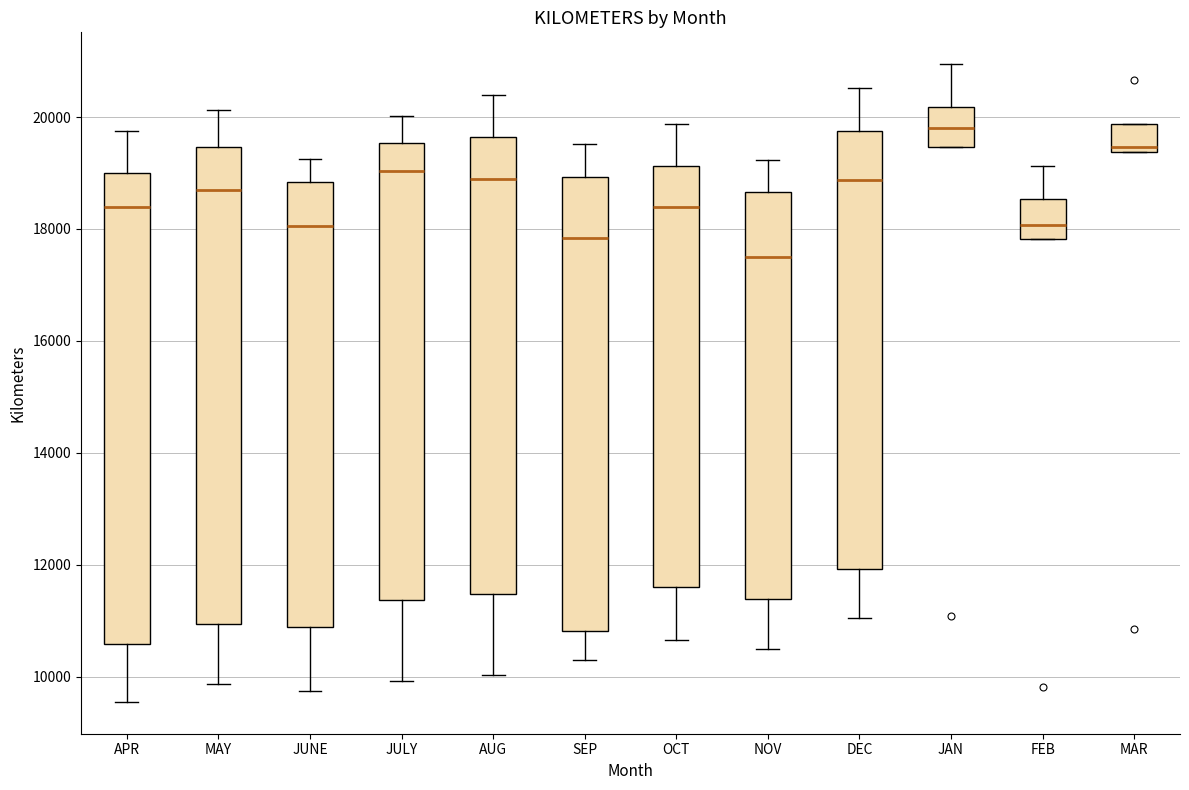

Reading left to right, transcribe this box plot: for each box, give where its median line is, the range the box spans, and where its two whiskers end, as read against the y-axis. The values are not printed on the chart, so give them approximately, as read against the axis.

APR: median 18400, box 10600 to 19000, whiskers 9600 to 19800
MAY: median 18600, box 11000 to 19400, whiskers 9800 to 20200
JUNE: median 18000, box 10800 to 18800, whiskers 9800 to 19200
JULY: median 19000, box 11400 to 19600, whiskers 10000 to 20000
AUG: median 18800, box 11400 to 19600, whiskers 10000 to 20400
SEP: median 17800, box 10800 to 19000, whiskers 10200 to 19600
OCT: median 18400, box 11600 to 19200, whiskers 10600 to 19800
NOV: median 17600, box 11400 to 18600, whiskers 10400 to 19200
DEC: median 18800, box 12000 to 19800, whiskers 11000 to 20600
JAN: median 19800, box 19400 to 20200, whiskers 19400 to 21000
FEB: median 18000, box 17800 to 18600, whiskers 17800 to 19200
MAR: median 19400 (just above the box's lower edge), box 19400 to 19800, whiskers 19400 to 19800